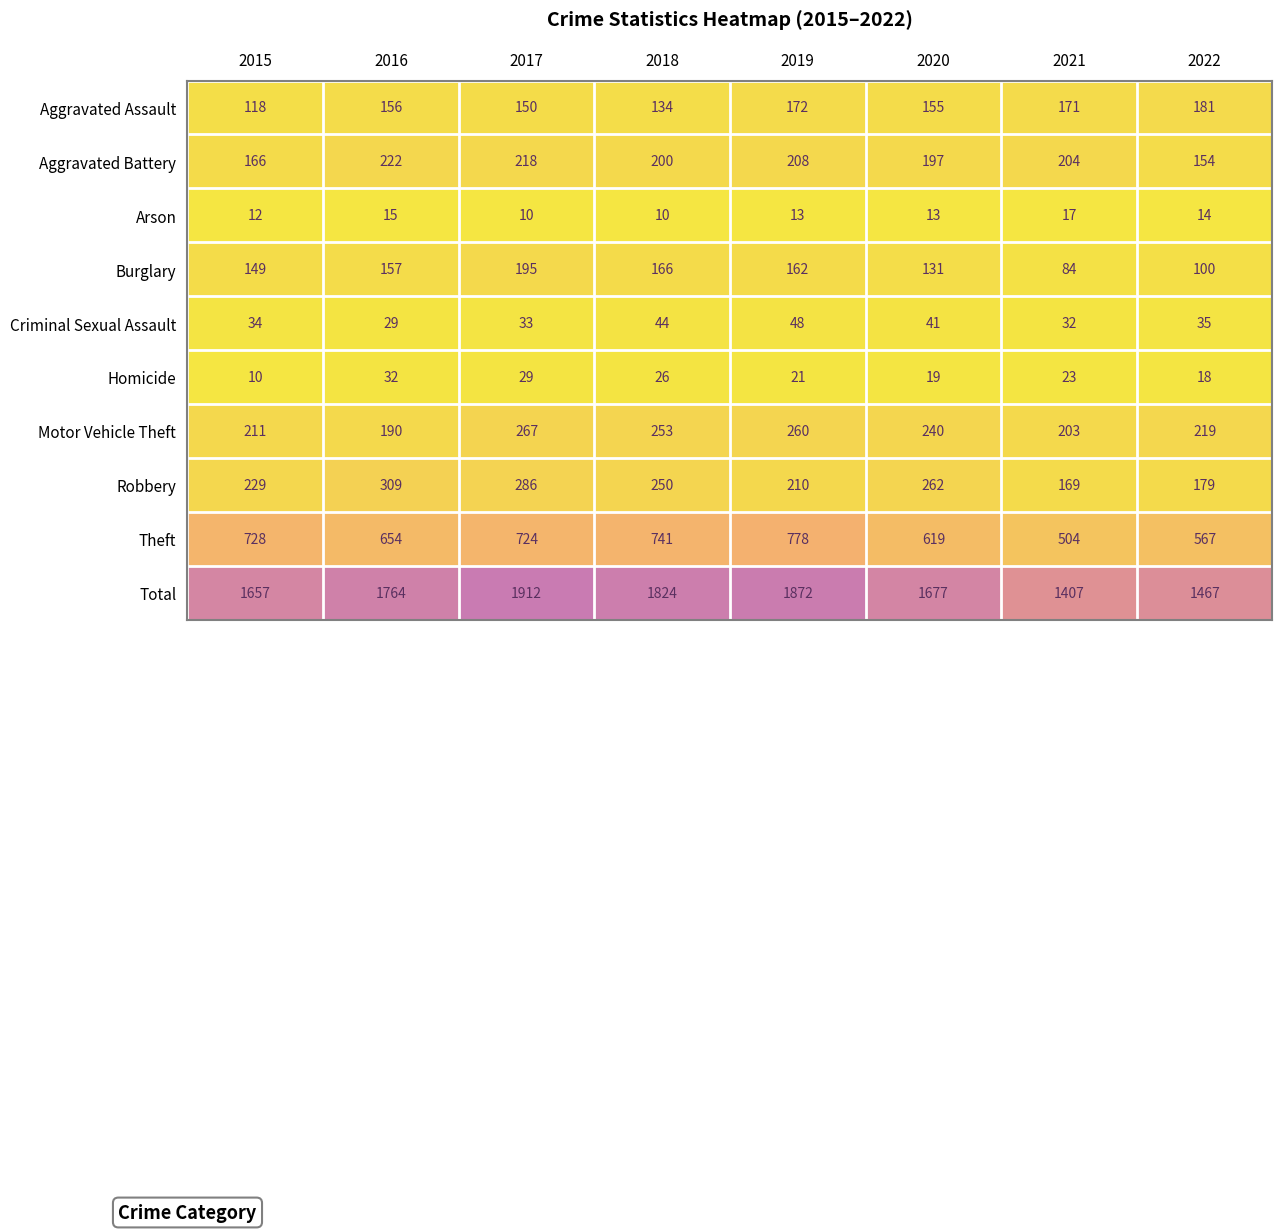

True or false: Total has a value of 328 at 2021.

False